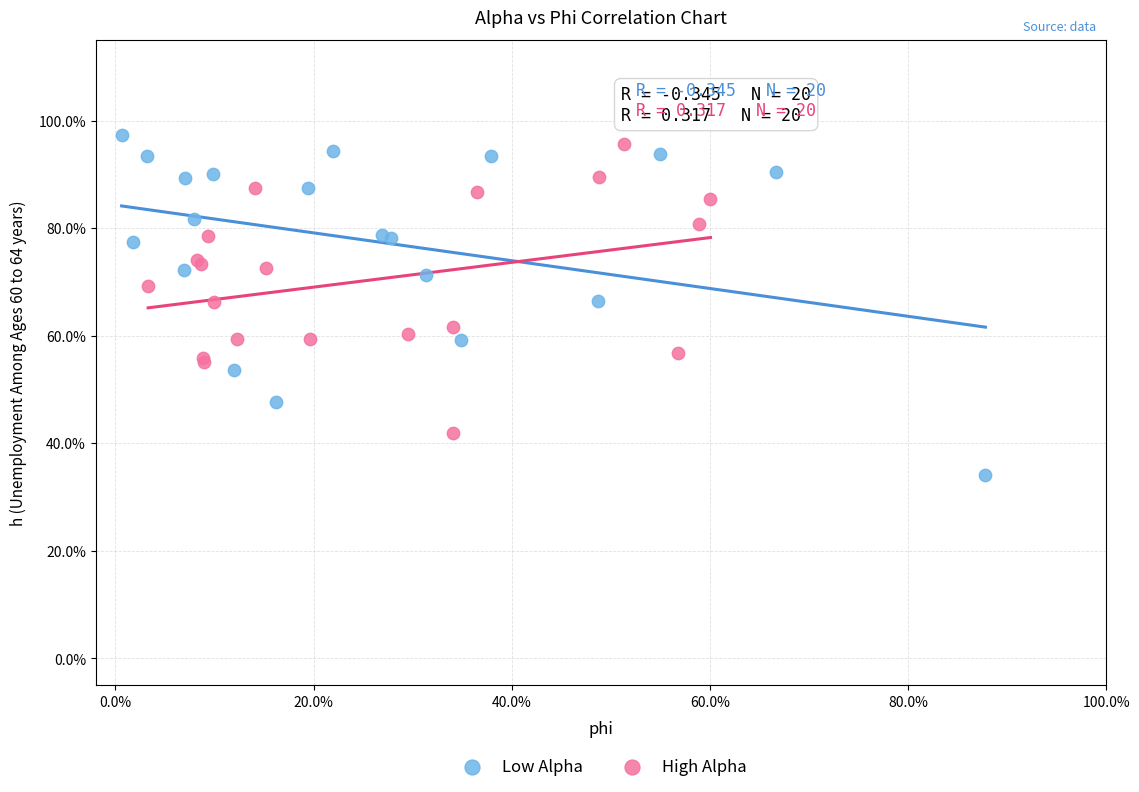

What are all the series names shown in the legend?

Low Alpha, High Alpha